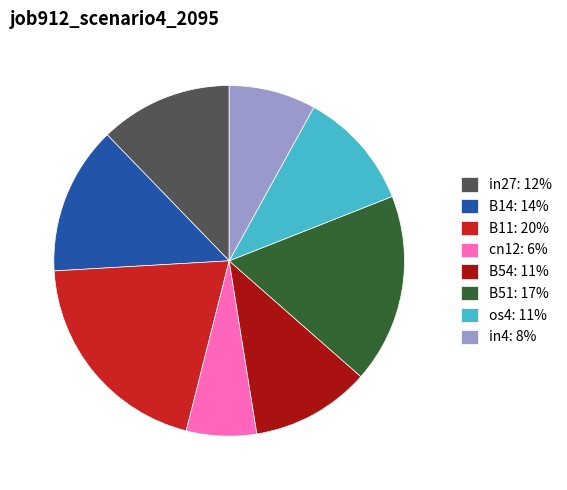

What is the largest slice in the pie chart?

B11: 20%